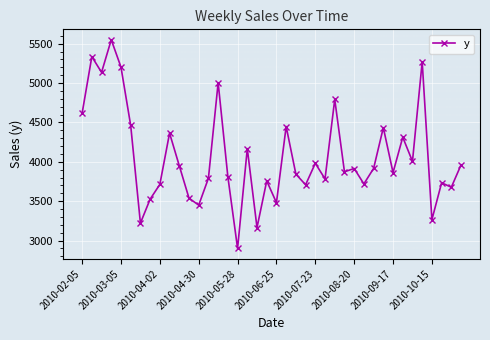

What is the value of the 39th point from the left?

3677.1